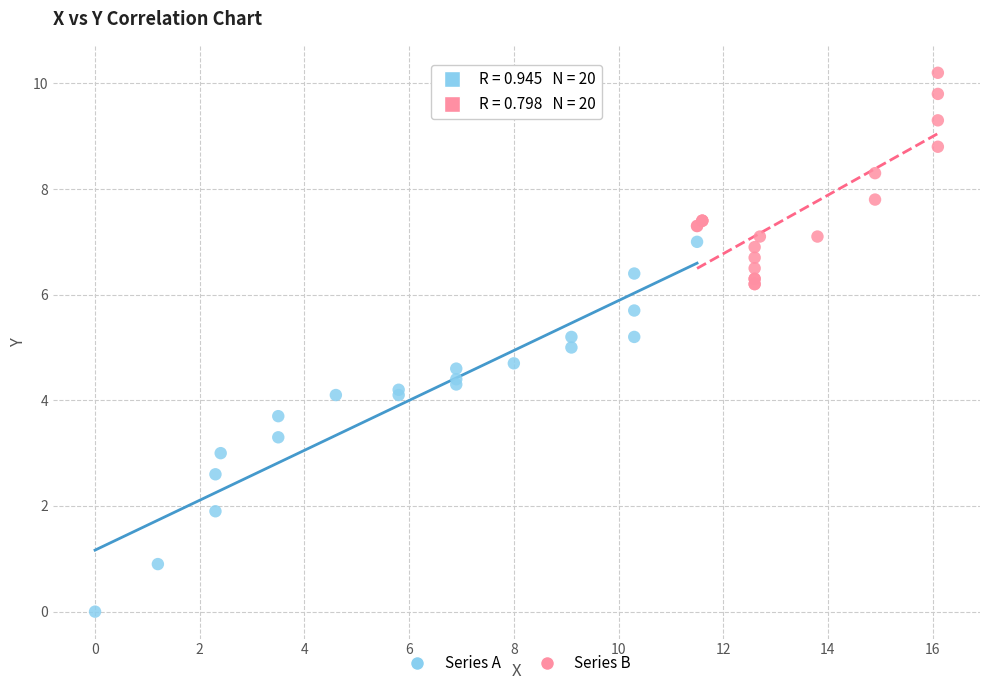

Which series contains the lowest Y value?

Series A